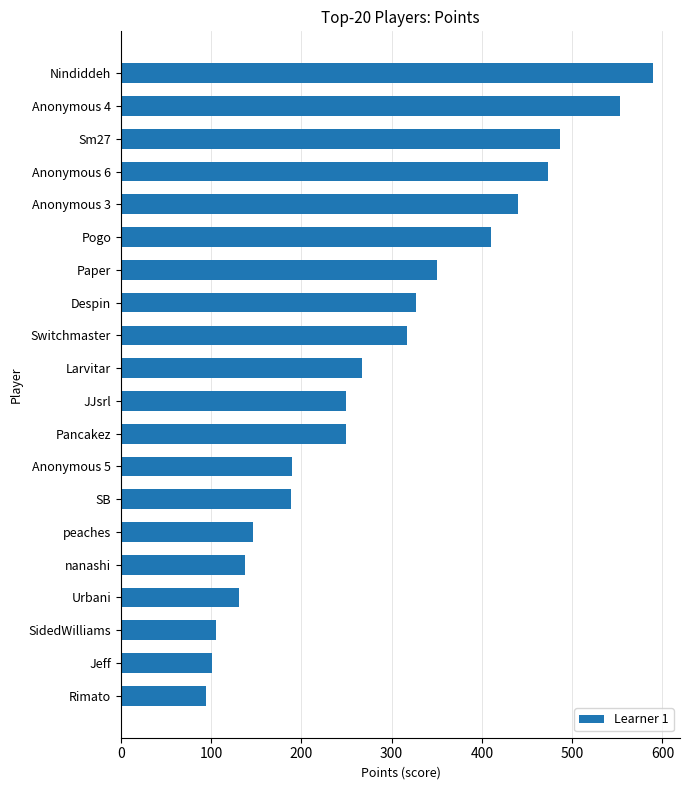

The value at Pancakez is 249. True or false?

True